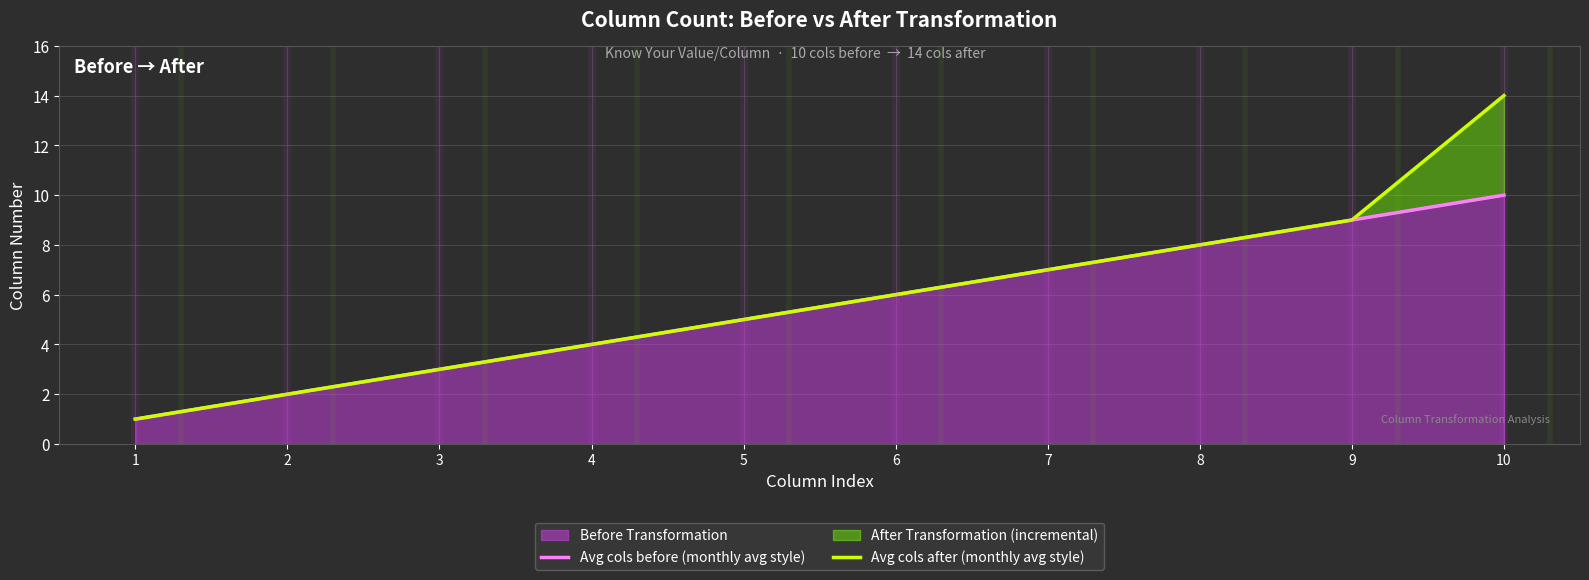

True or false: Avg cols after (monthly avg style) has a value of 5 at 5.

True